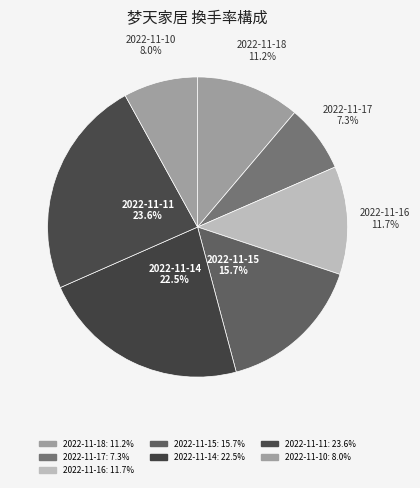

Which category has the biggest portion of the pie?

2022-11-11